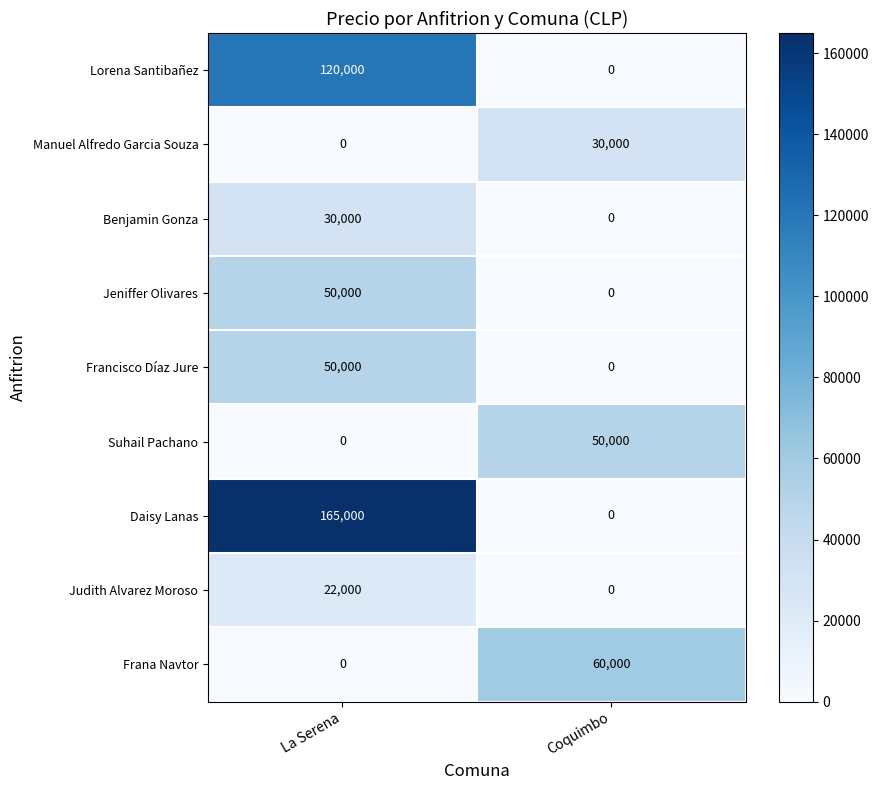

Reading left to right, transcribe all the data shown in this chart.

Lorena Santibañez: 120000	0
Manuel Alfredo Garcia Souza: 0	30000
Benjamin Gonza: 30000	0
Jeniffer Olivares: 50000	0
Francisco Díaz Jure: 50000	0
Suhail Pachano: 0	50000
Daisy Lanas: 165000	0
Judith Alvarez Moroso: 22000	0
Frana Navtor: 0	60000